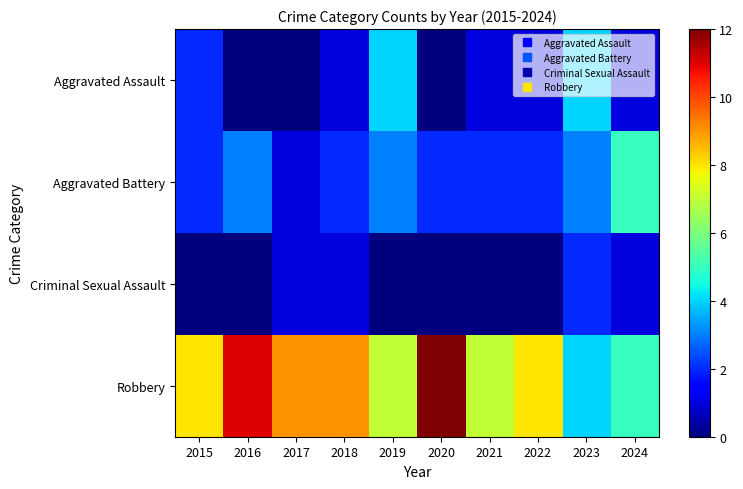

Which series has the largest total across all categories?

Robbery